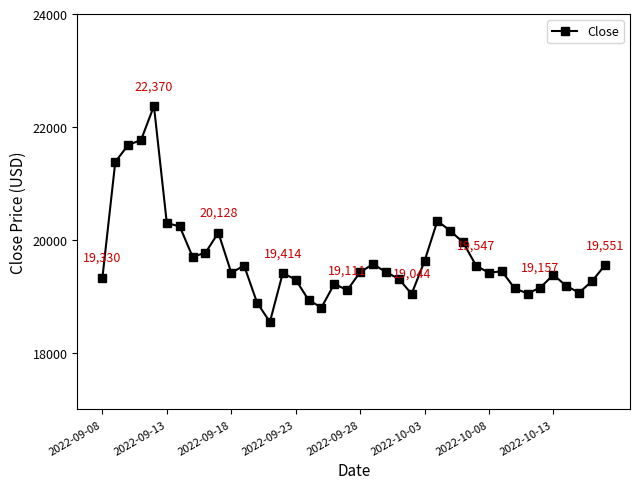

What is the value of the 8th point from the left?

19701.2